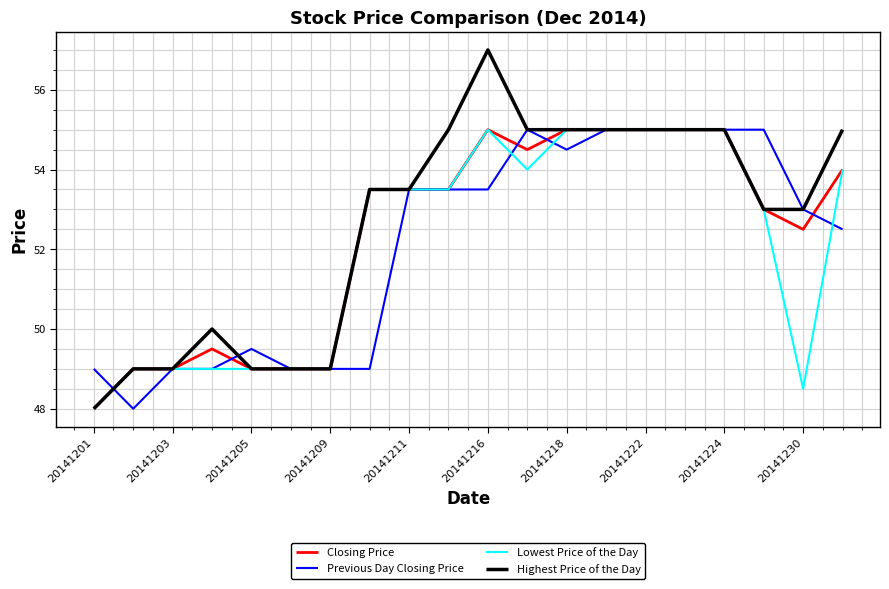

What is the minimum value for Highest Price of the Day?

48.0